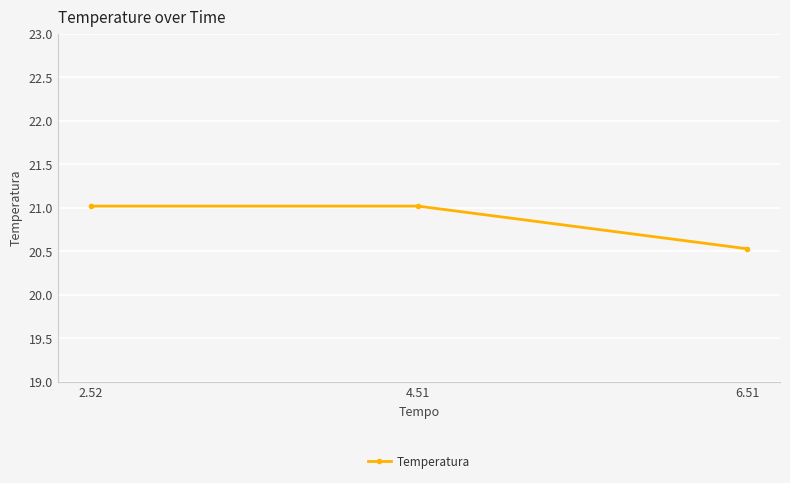

Is it true that the value at 6.51 is 20.5?

True